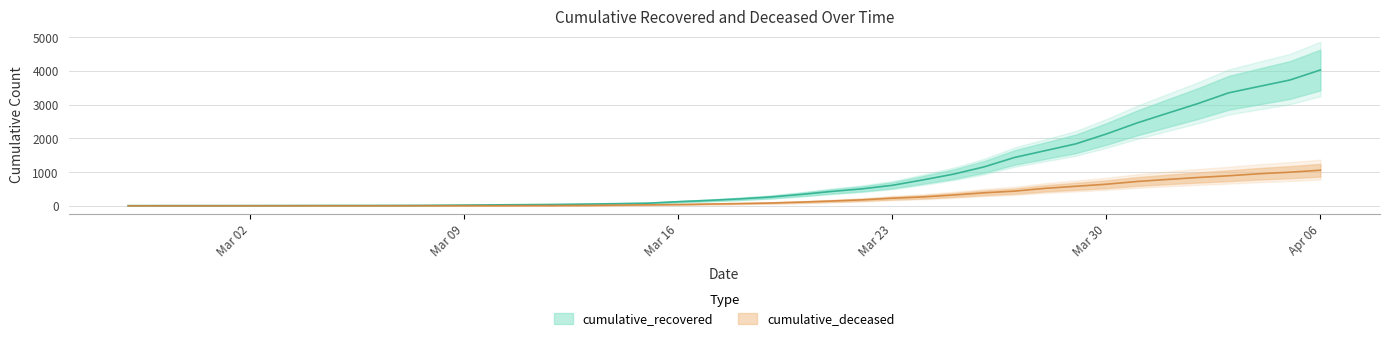

True or false: cumulative_deceased has a value of 0 at 2020-03-07.

False